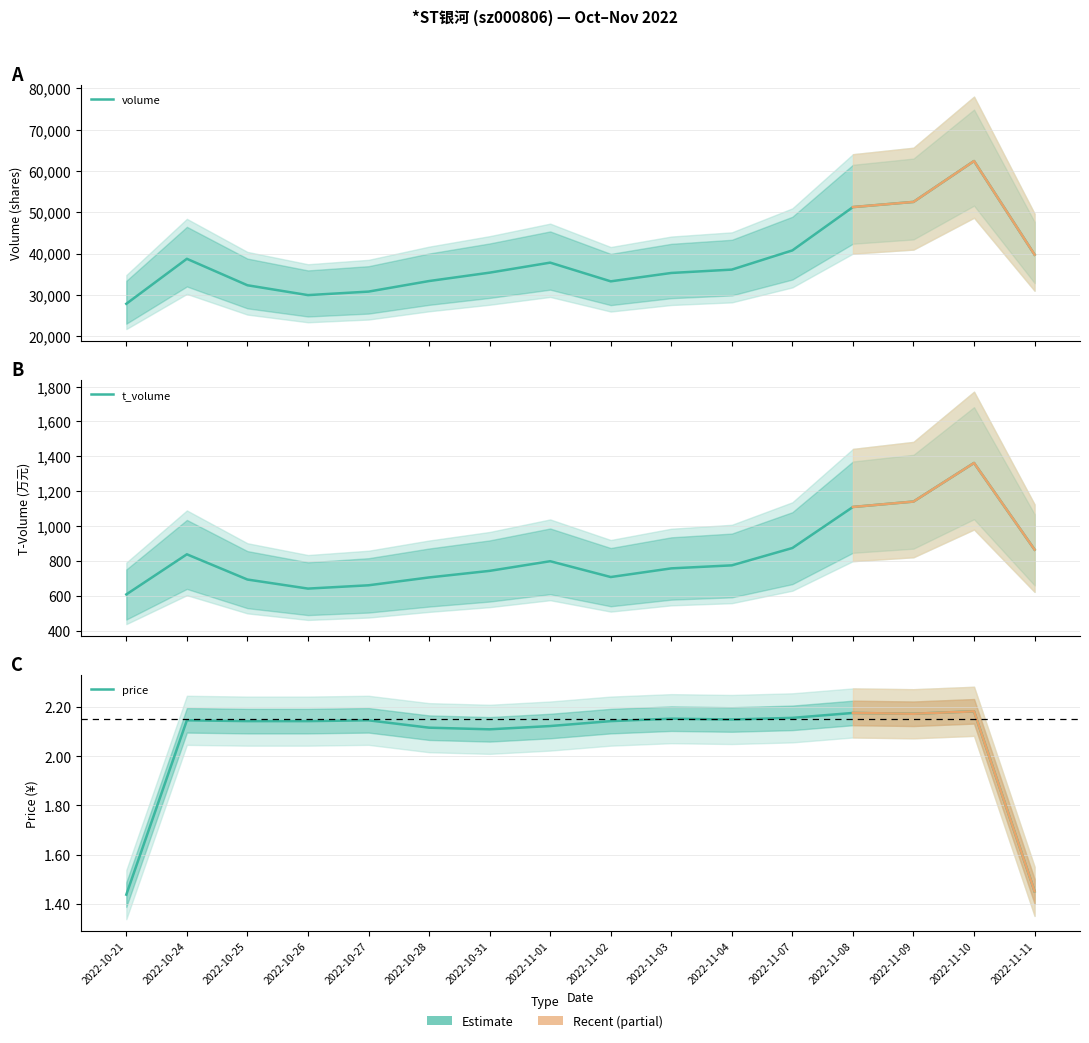

Reading left to right, what are all the values shown in this chart?

volume: 2022-10-21=27824.0	2022-10-24=38725.0	2022-10-25=32314.0	2022-10-26=29927.3	2022-10-27=30779.0	2022-10-28=33337.7	2022-10-31=35369.7	2022-11-01=37797.0	2022-11-02=33264.7	2022-11-03=35294.0	2022-11-04=36109.3	2022-11-07=40760.7	2022-11-08=51253.0	2022-11-09=52508.0	2022-11-10=62410.7	2022-11-11=39724.3
t_volume: 2022-10-21=608.3	2022-10-24=838.3	2022-10-25=693.7	2022-10-26=641.7	2022-10-27=660.7	2022-10-28=705.7	2022-10-31=743.3	2022-11-01=798.7	2022-11-02=708.0	2022-11-03=757.7	2022-11-04=775.0	2022-11-07=874.3	2022-11-08=1109.7	2022-11-09=1140.7	2022-11-10=1362.0	2022-11-11=865.0
price: 2022-10-21=1.4	2022-10-24=2.1	2022-10-25=2.1	2022-10-26=2.1	2022-10-27=2.1	2022-10-28=2.1	2022-10-31=2.1	2022-11-01=2.1	2022-11-02=2.1	2022-11-03=2.2	2022-11-04=2.1	2022-11-07=2.2	2022-11-08=2.2	2022-11-09=2.2	2022-11-10=2.2	2022-11-11=1.4